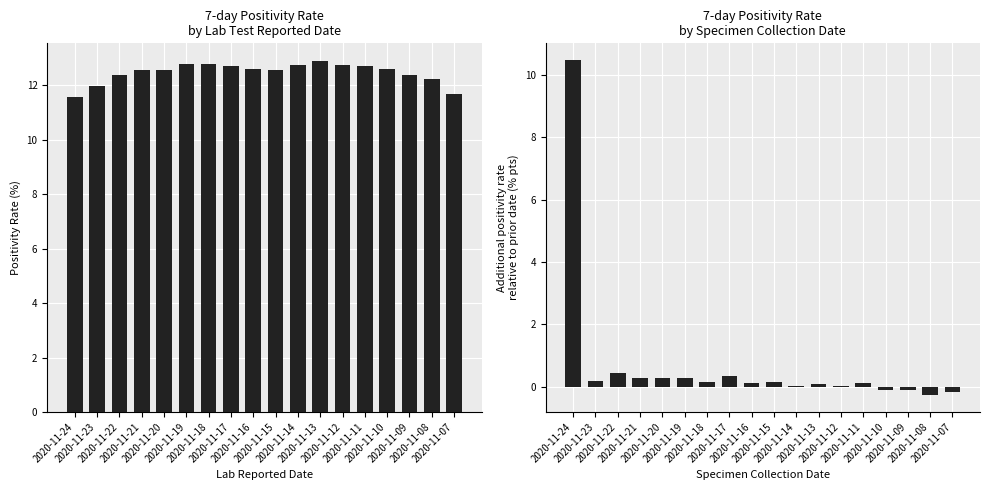

What is the sum of the Positivity Rate (Specimen) values at 2020-11-07 and 2020-11-21?

0.1